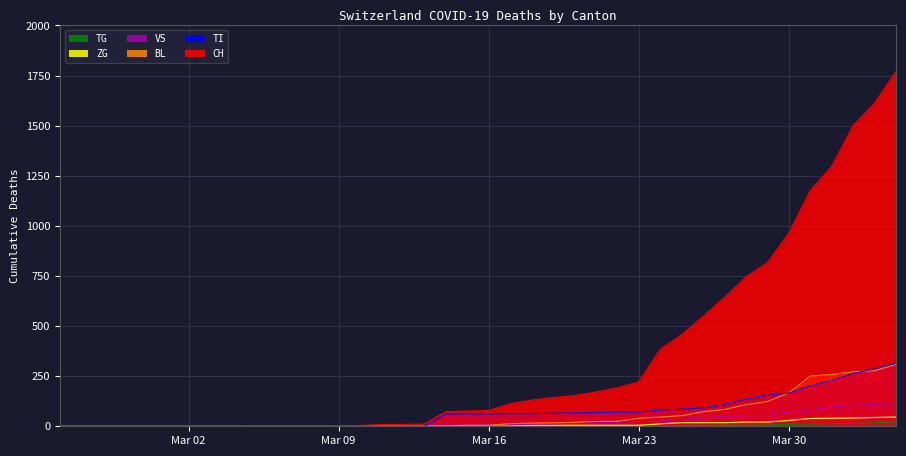

What is the maximum value shown in the chart?

1770